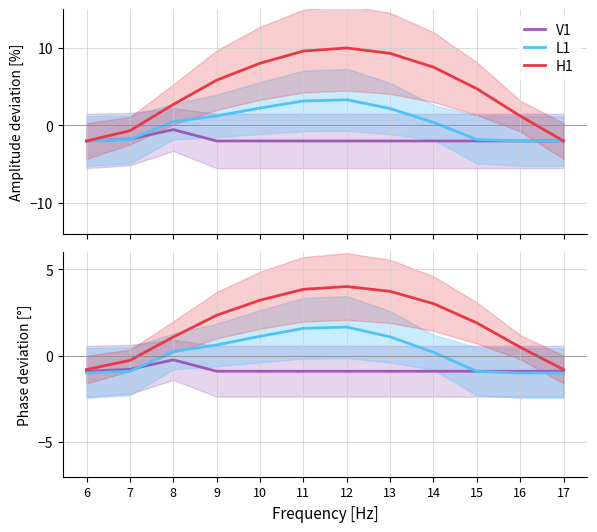

At which category is the sum across all series the highest?

12